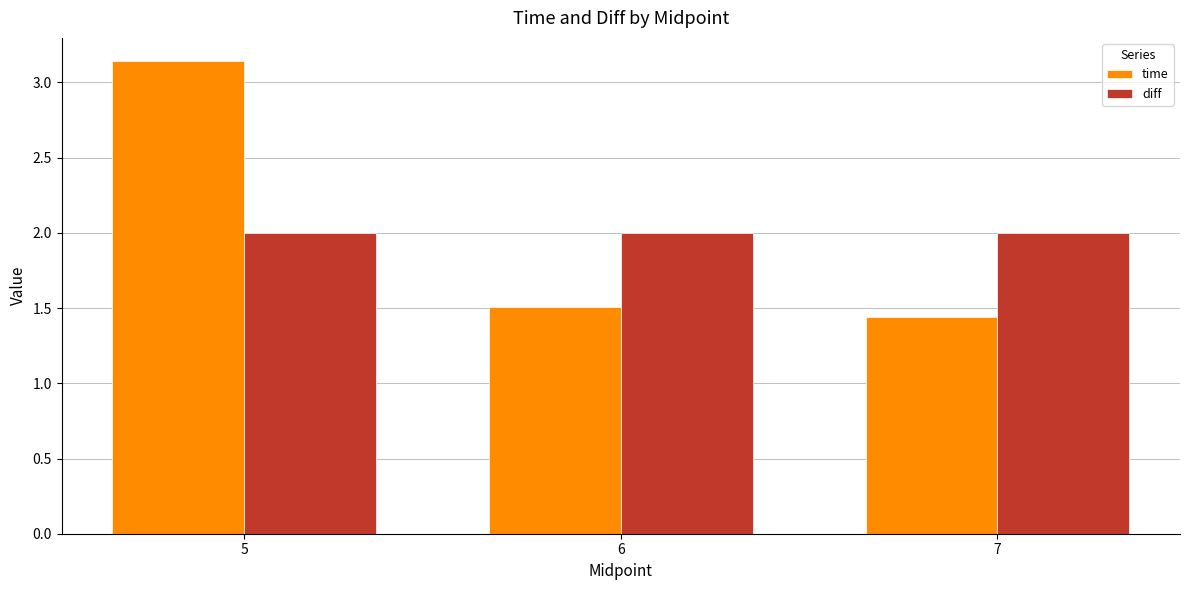

Which series has the largest total across all categories?

time